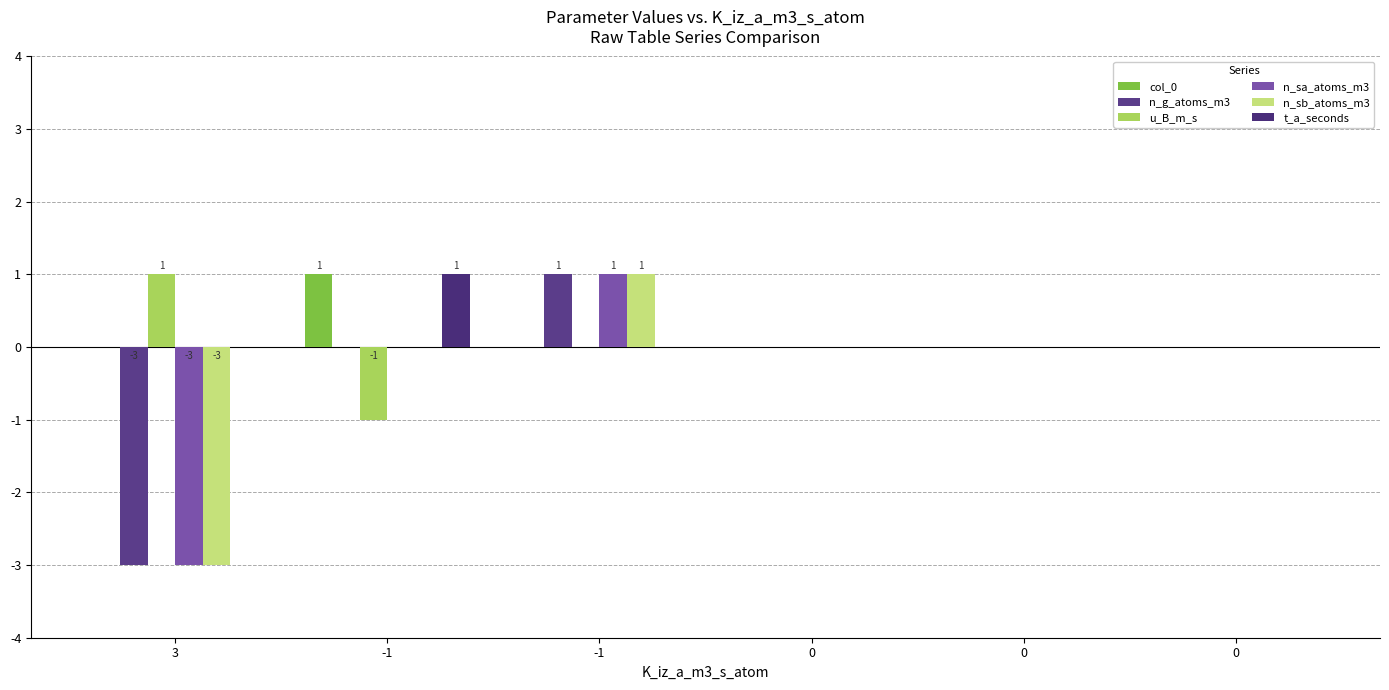

What is the smallest value displayed?

-3